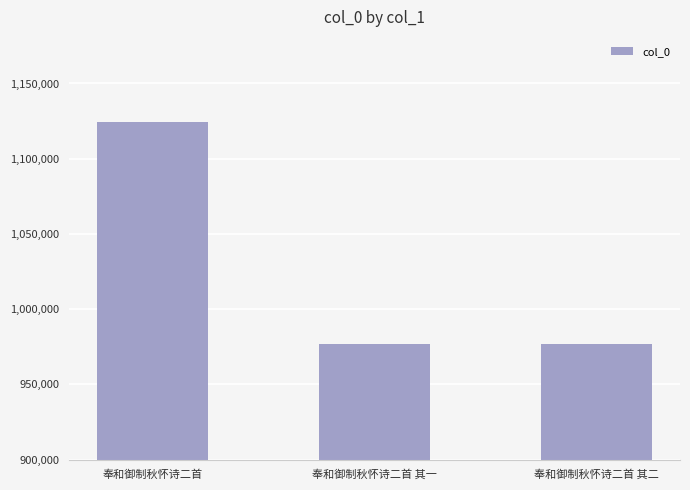

What is the label of the 1st bar from the left?

奉和御制秋怀诗二首